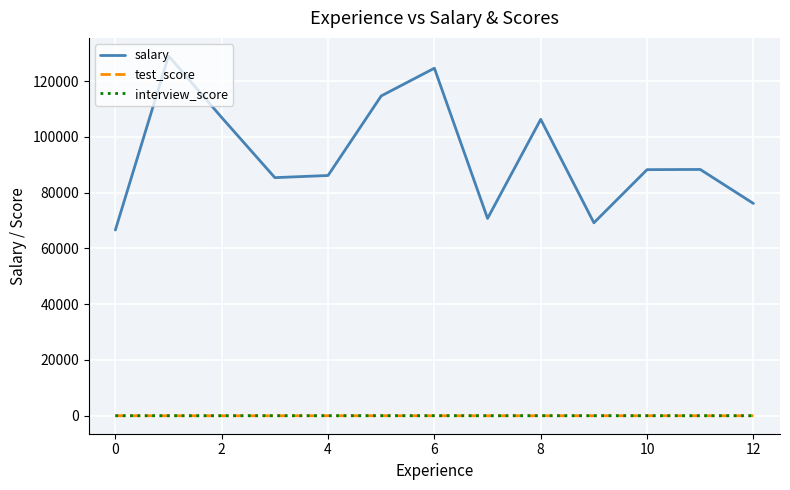

What is the minimum value for salary?

66634.0